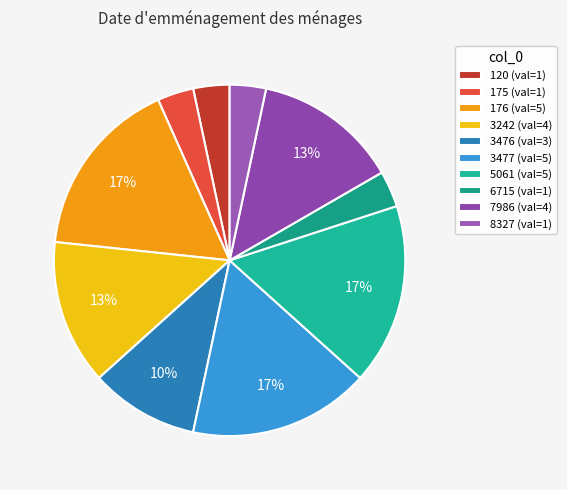

Is there any slice that represents more than half of the pie?

No